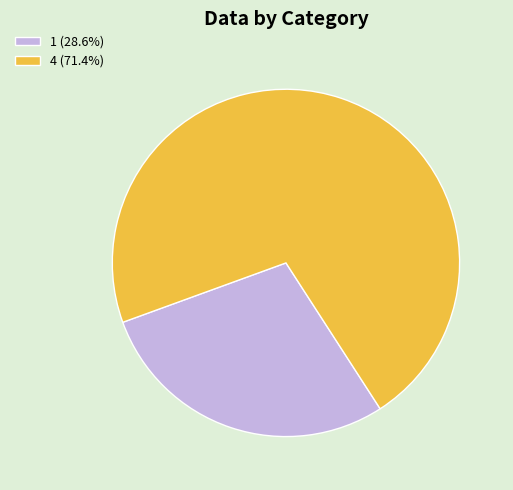

What is the ratio of the value at 1 to the value at 4?

0.4